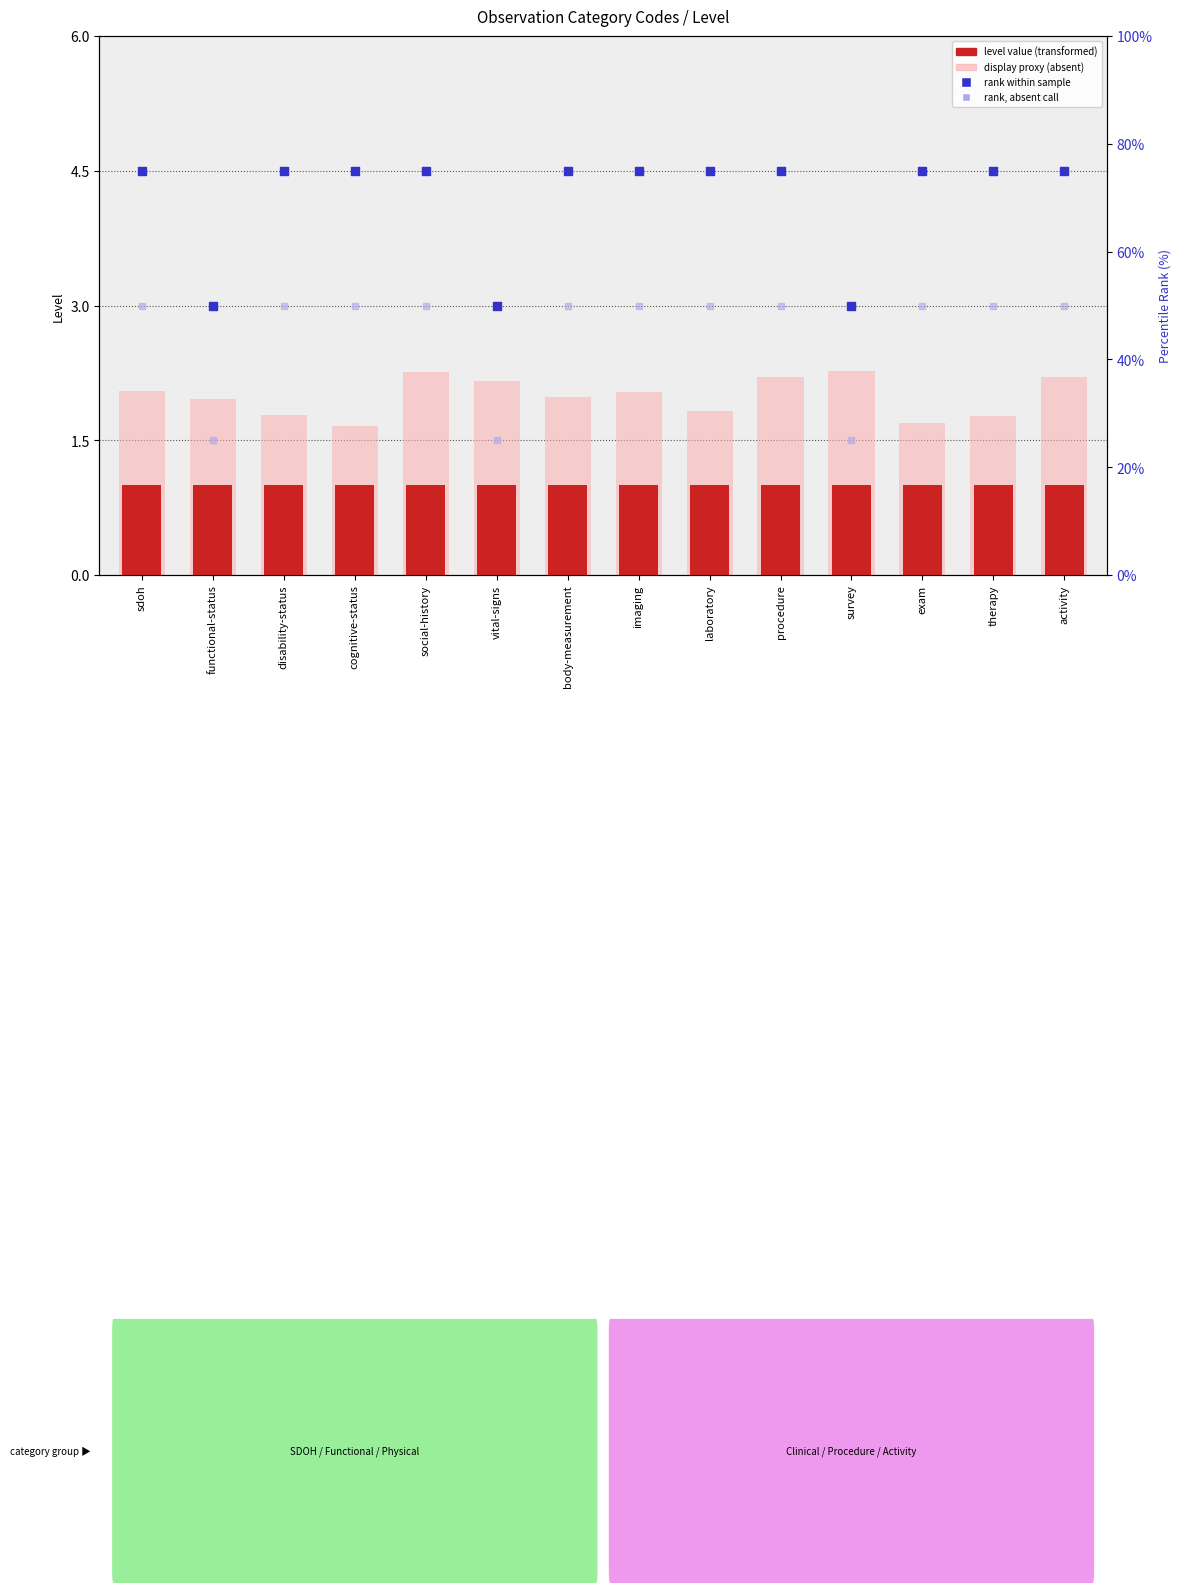

At which category is the sum across all series the highest?

social-history